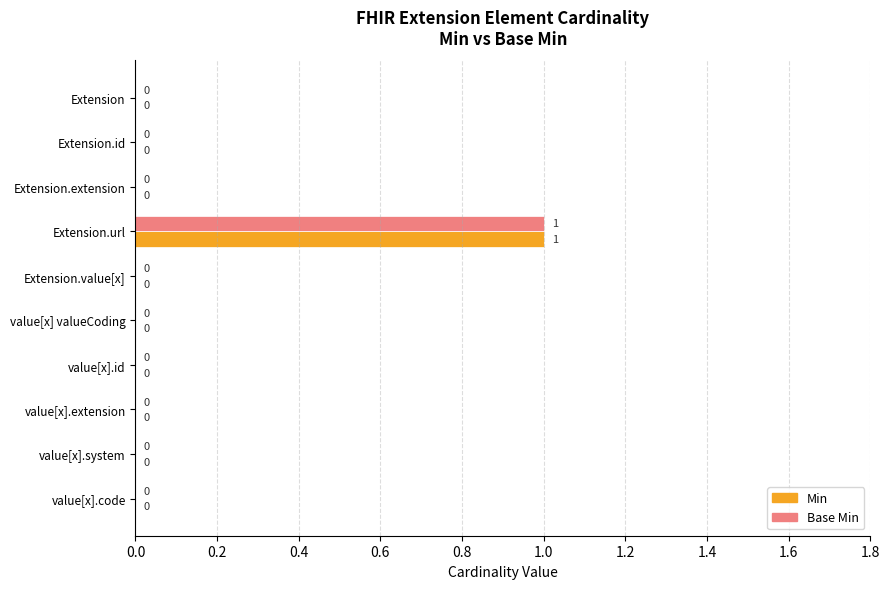

At which category is the sum across all series the highest?

Extension.url